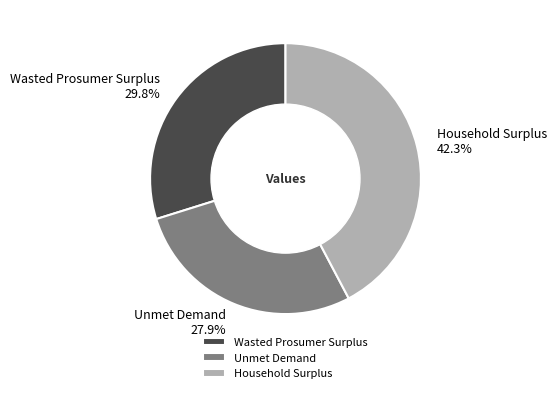

Between Unmet Demand and Wasted Prosumer Surplus, which is larger?

Wasted Prosumer Surplus